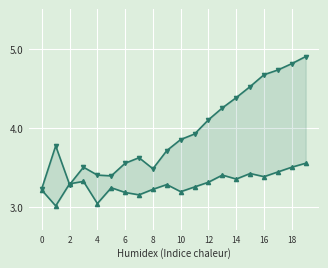

Which series ends up on top after the final intersection of 3 en 2 and 5 en 5?

3 en 2